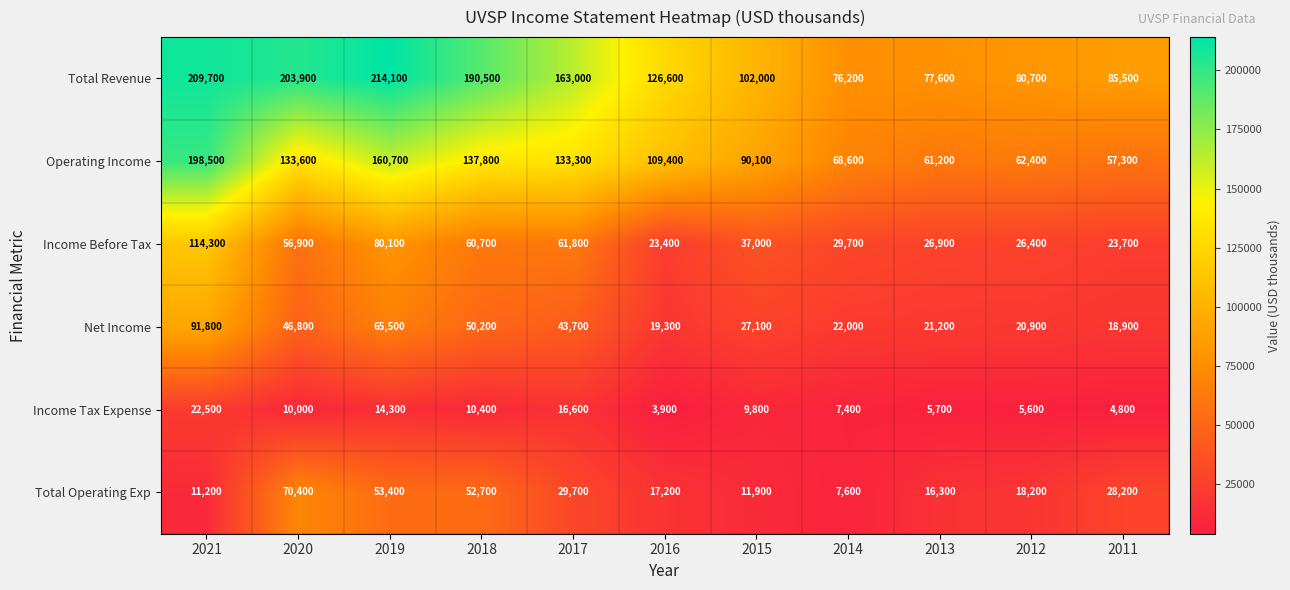

What is the smallest value displayed?

3900